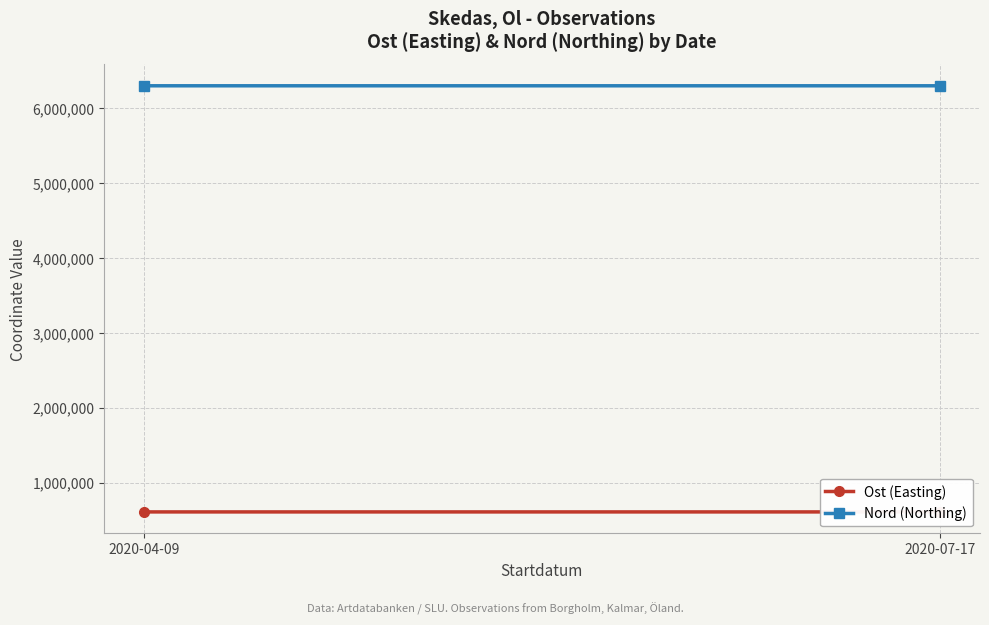

At which label is Nord (Northing) closest to 6301636?

2020-04-09